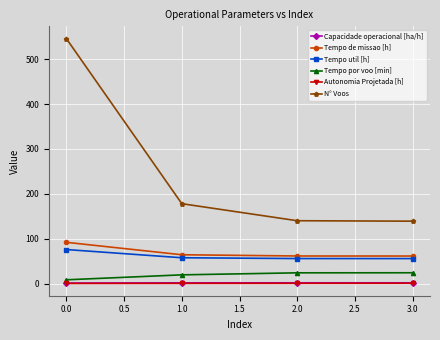

What is the maximum value for Tempo por voo [min]?

24.0